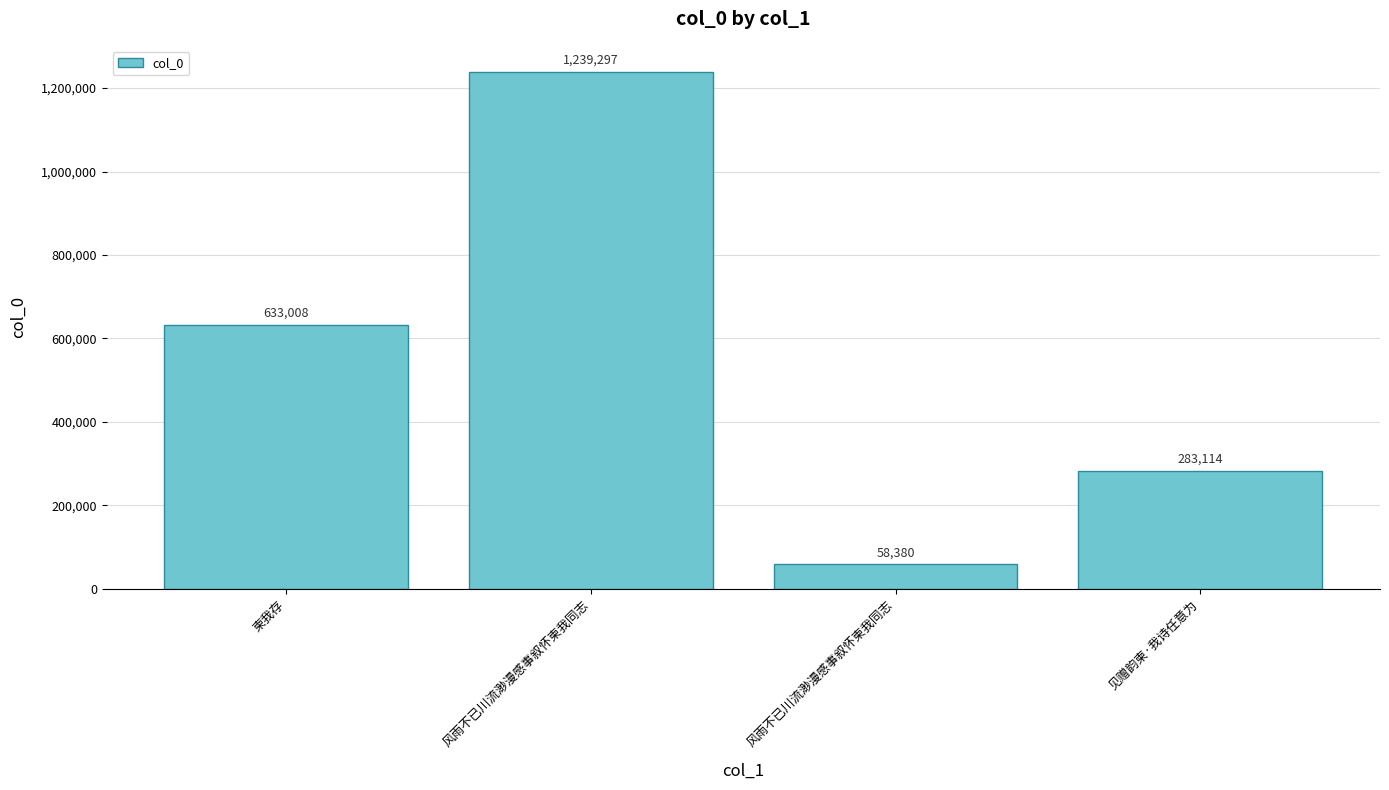

What is the value of the 2nd bar from the left?

1239297